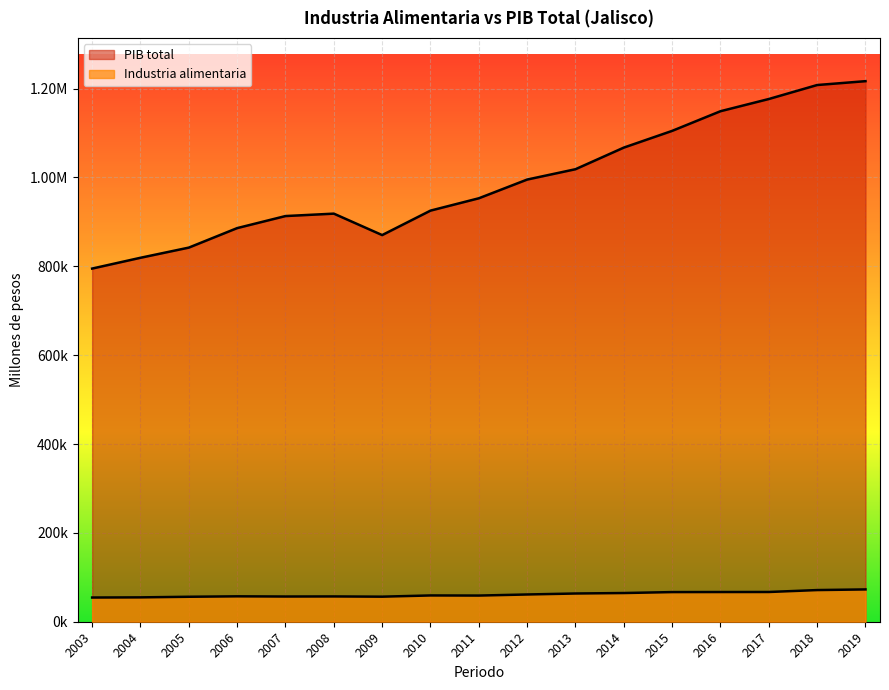

List the series in order of their overall mean, highest first.

PIB total, Industria alimentaria